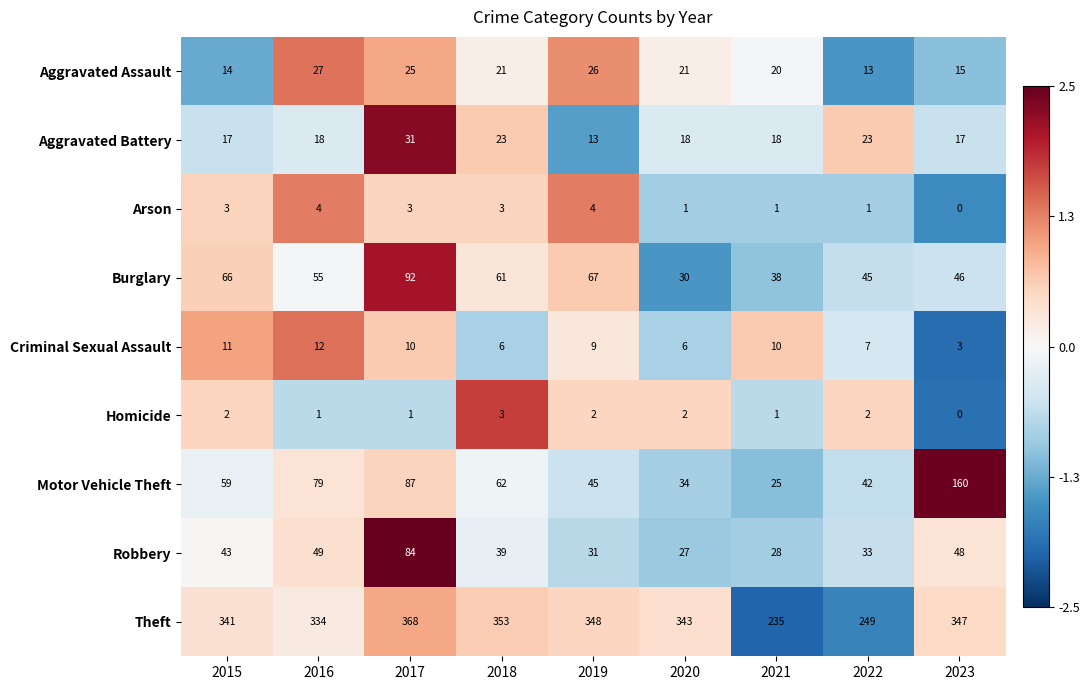

True or false: Aggravated Assault has a value of 14 at 2015.

True